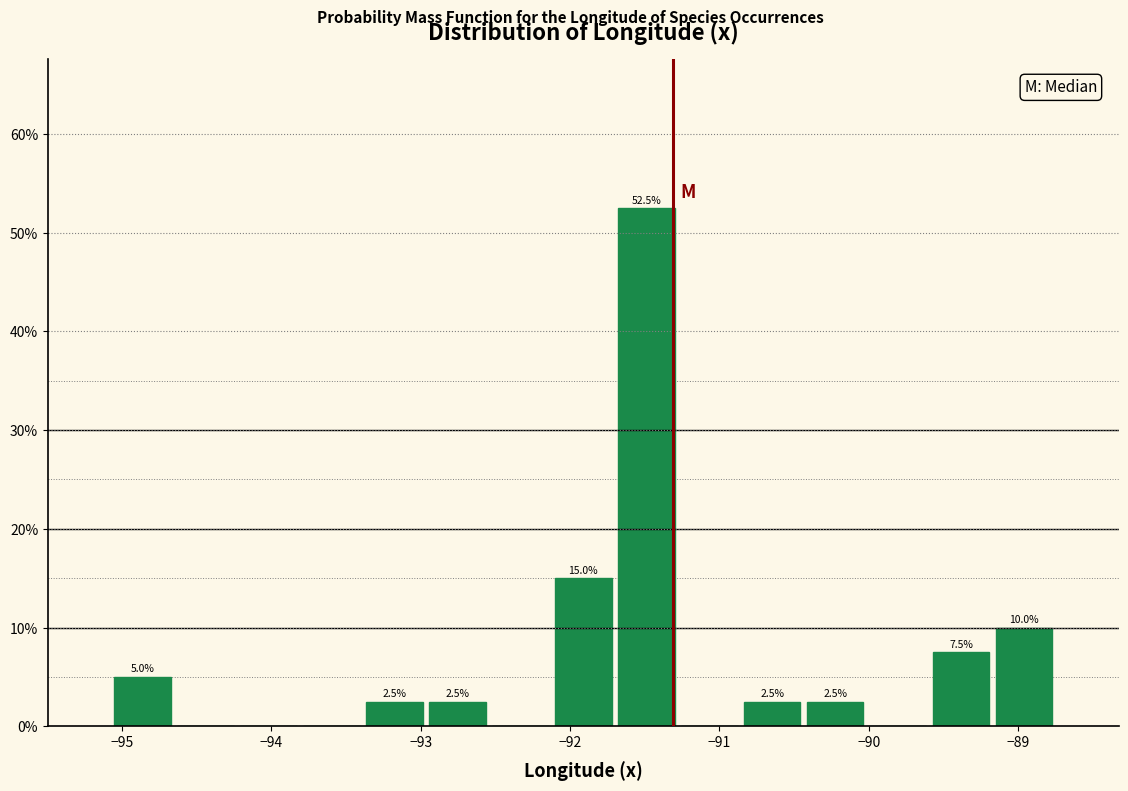

Over which range of the x-axis is the bar tallest?

-91.7 to -91.3